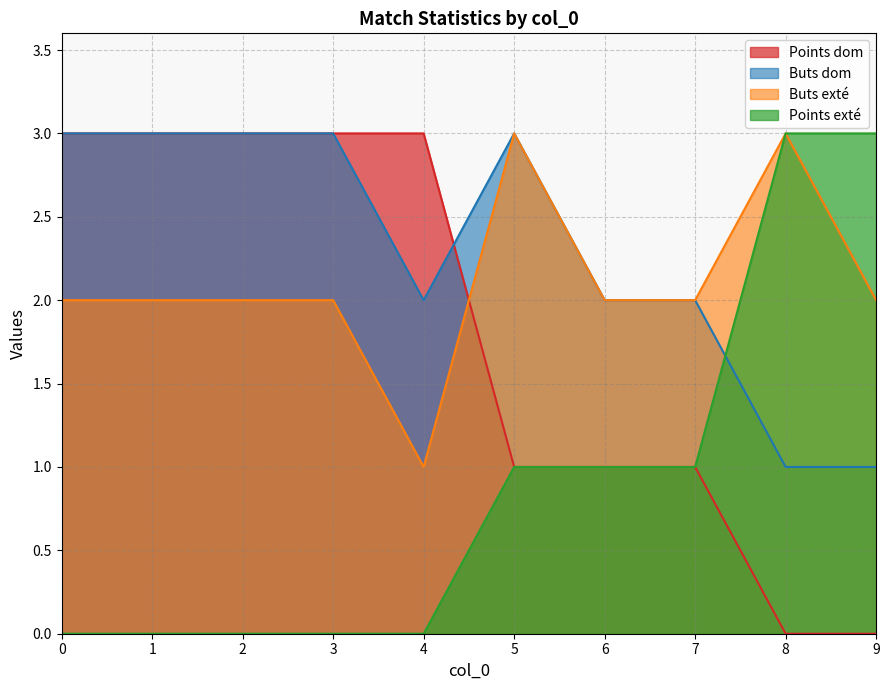

What is the maximum value shown in the chart?

3